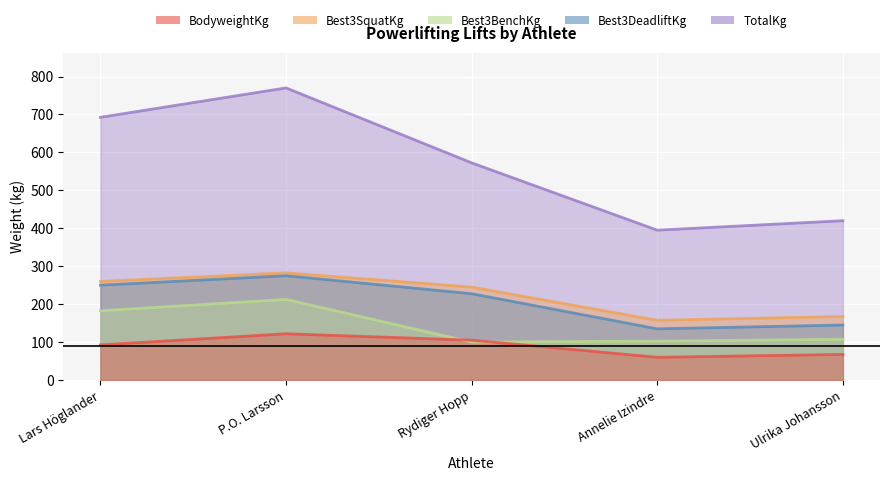

What are all the series names shown in the legend?

BodyweightKg, Best3SquatKg, Best3BenchKg, Best3DeadliftKg, TotalKg